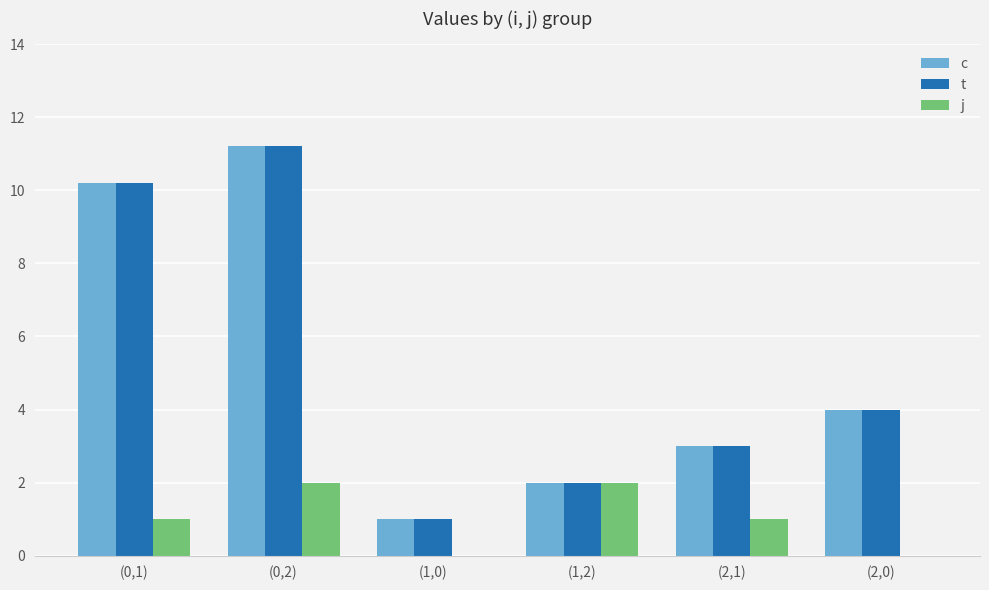

At which category is the sum across all series the highest?

(0,2)